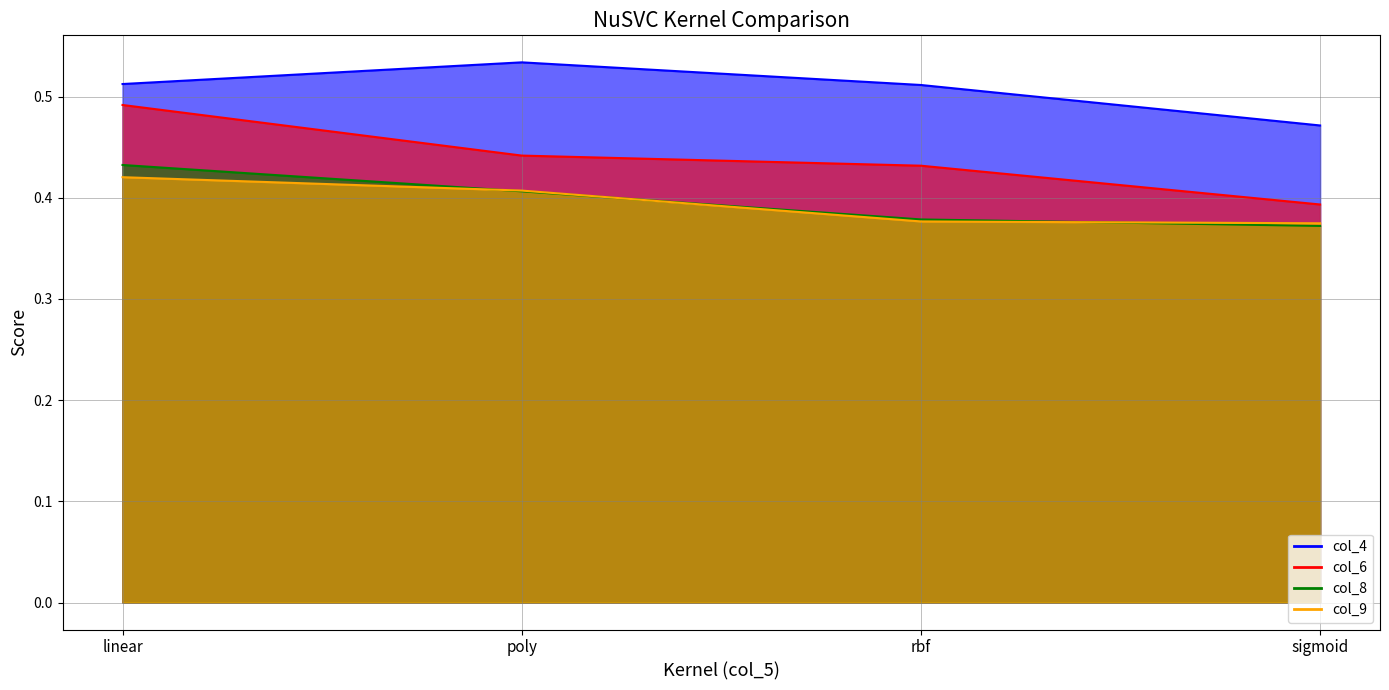

Between sigmoid and linear, which is larger?

linear